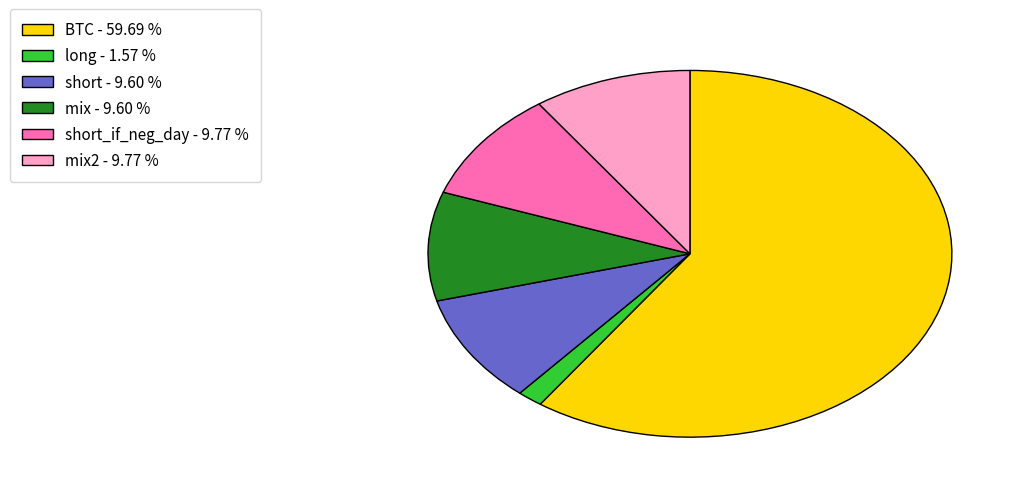

Do mix - 9.60 % and short - 9.60 % together represent more than half of the pie?

No